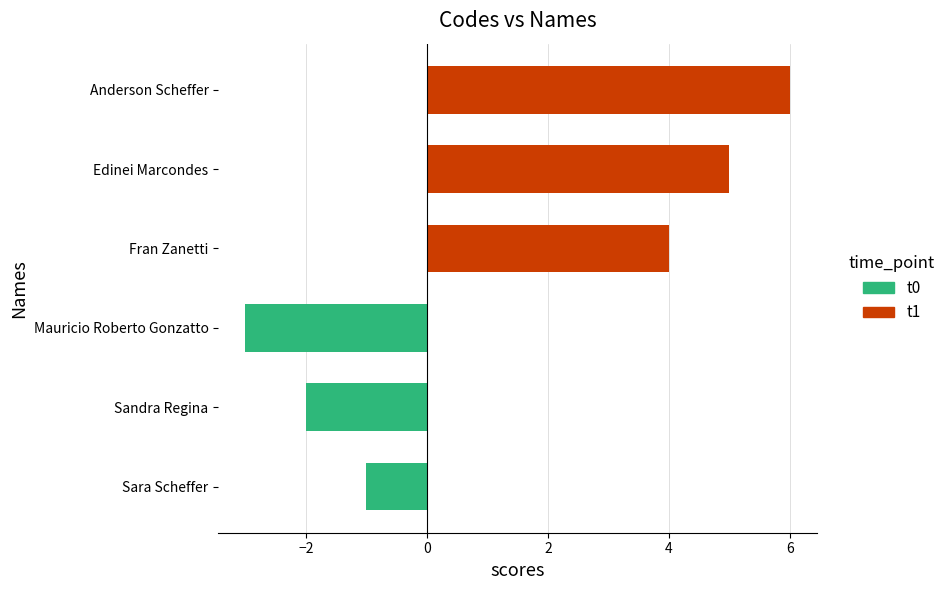

What is the difference between the second highest and minimum values?

8